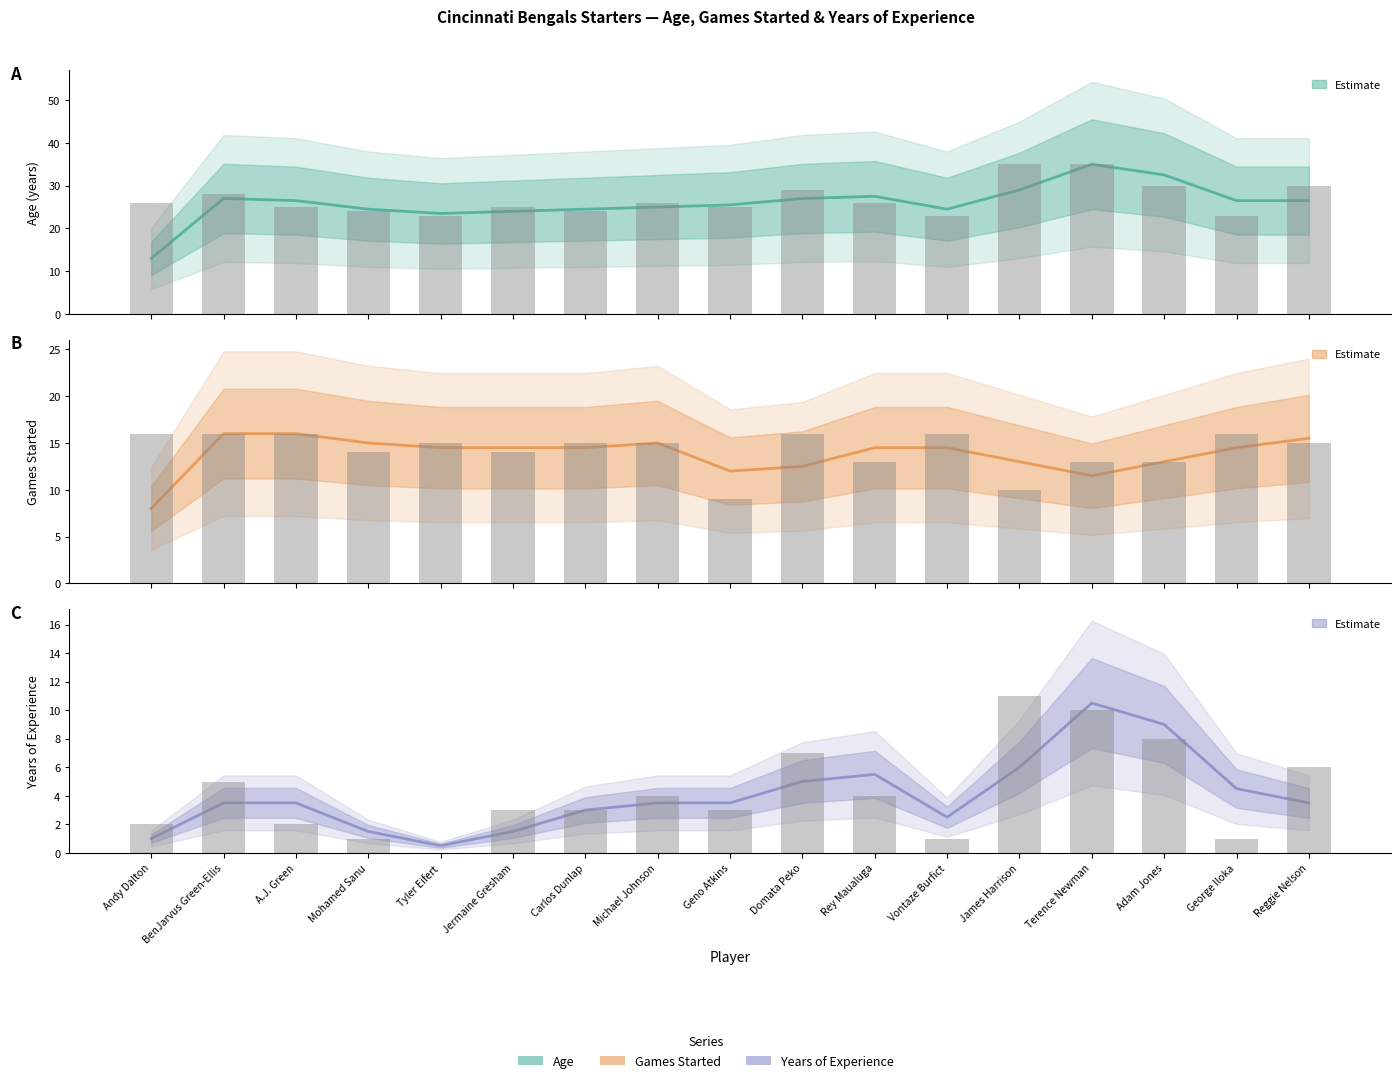

How many bars are there in total?

51